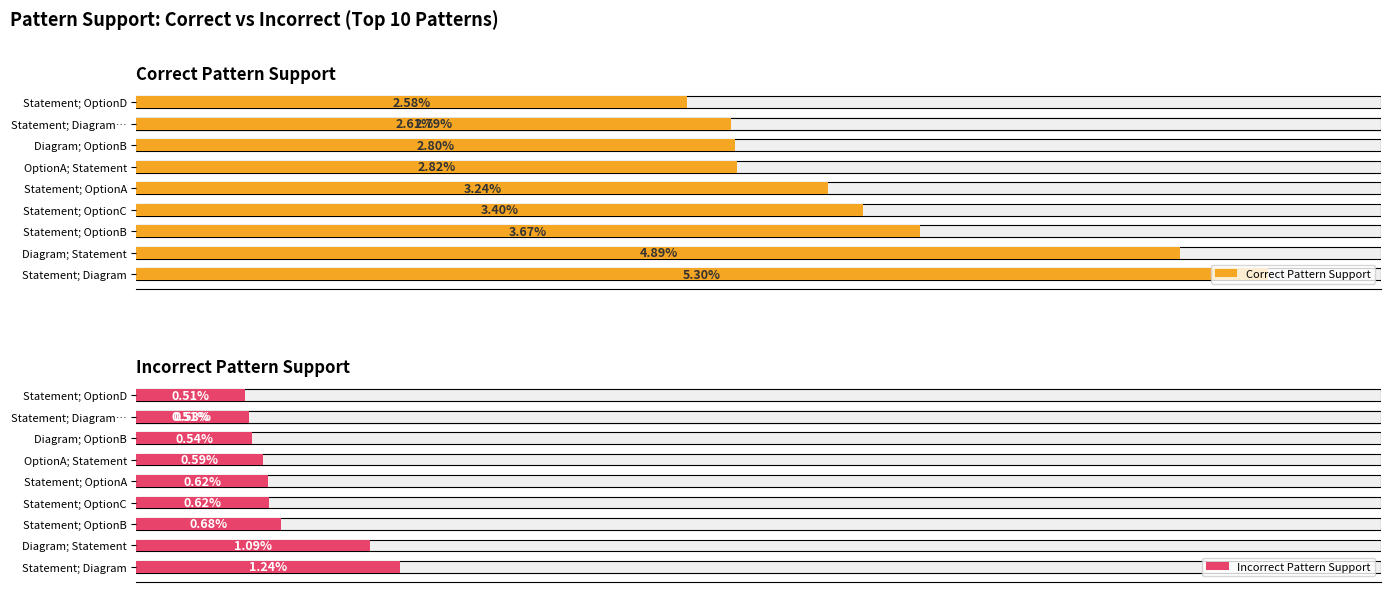

What is the value of the Incorrect Pattern Support bar at the 8th from the left?

0.5